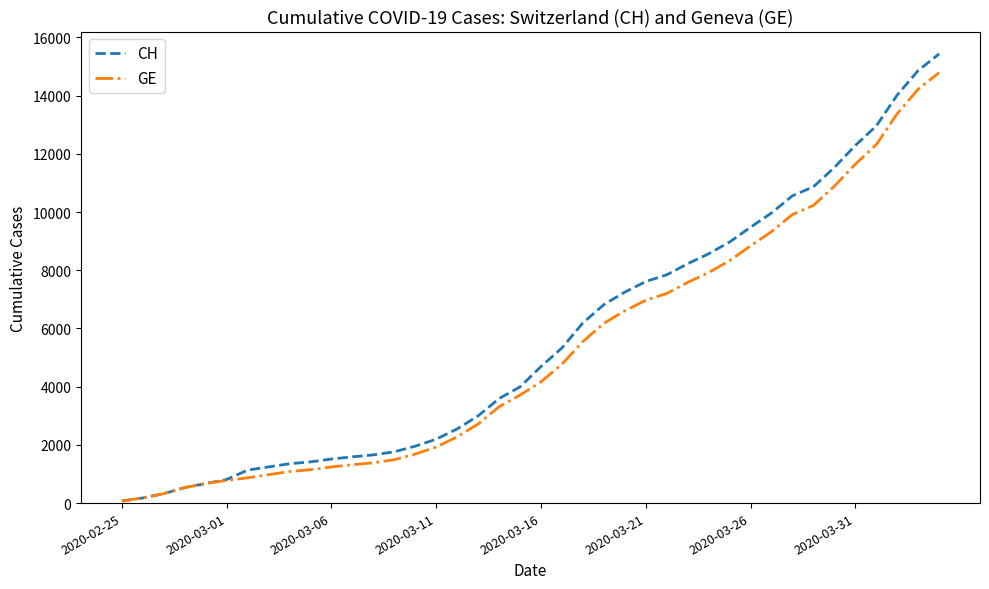

What is the maximum value shown in the chart?

15433